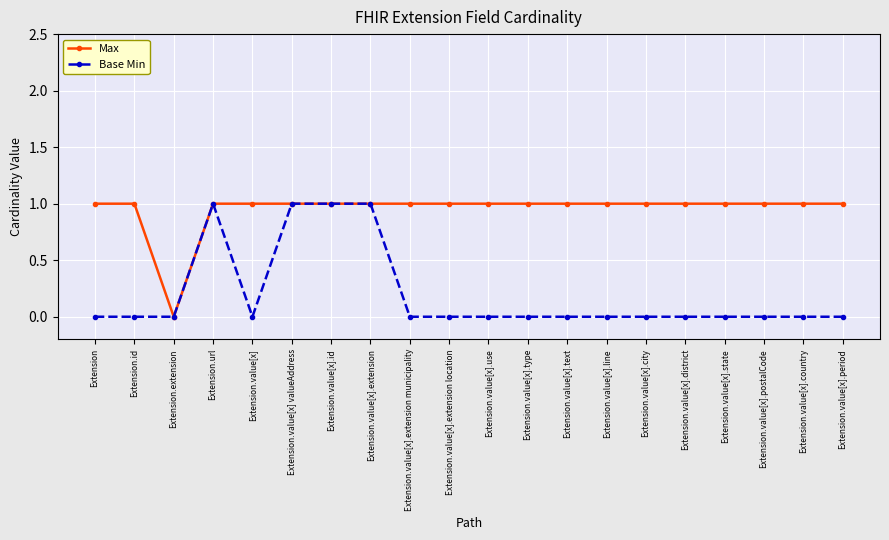

What position from the right is Extension?

20